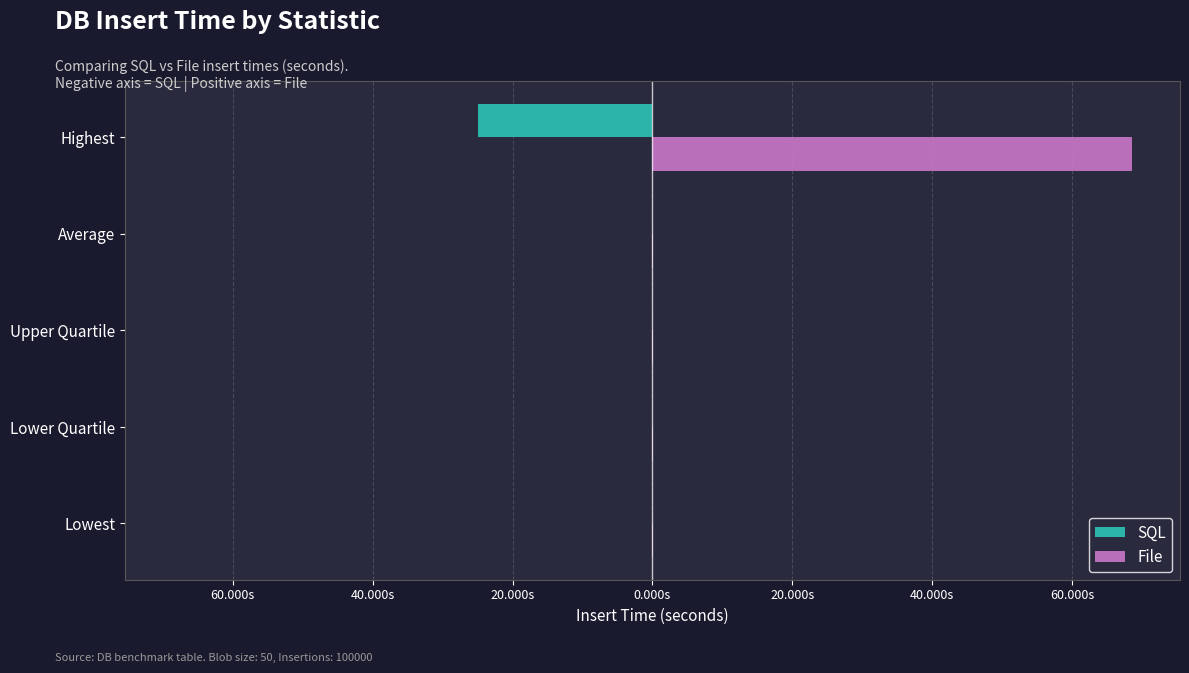

What are all the series names shown in the legend?

SQL, File